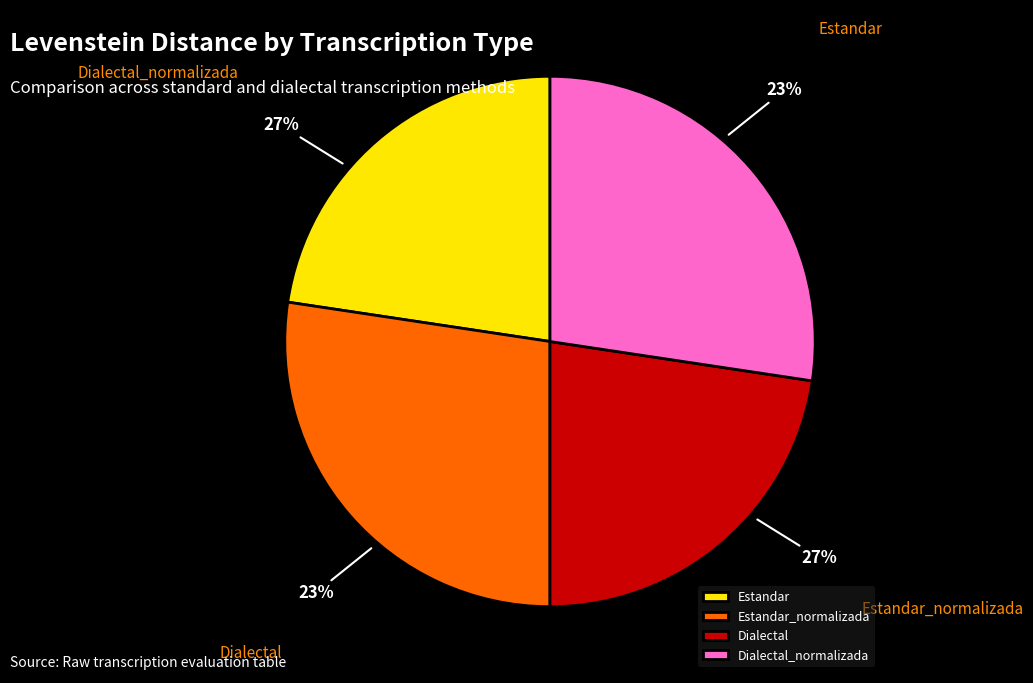

Which category has the biggest portion of the pie?

Estandar_normalizada